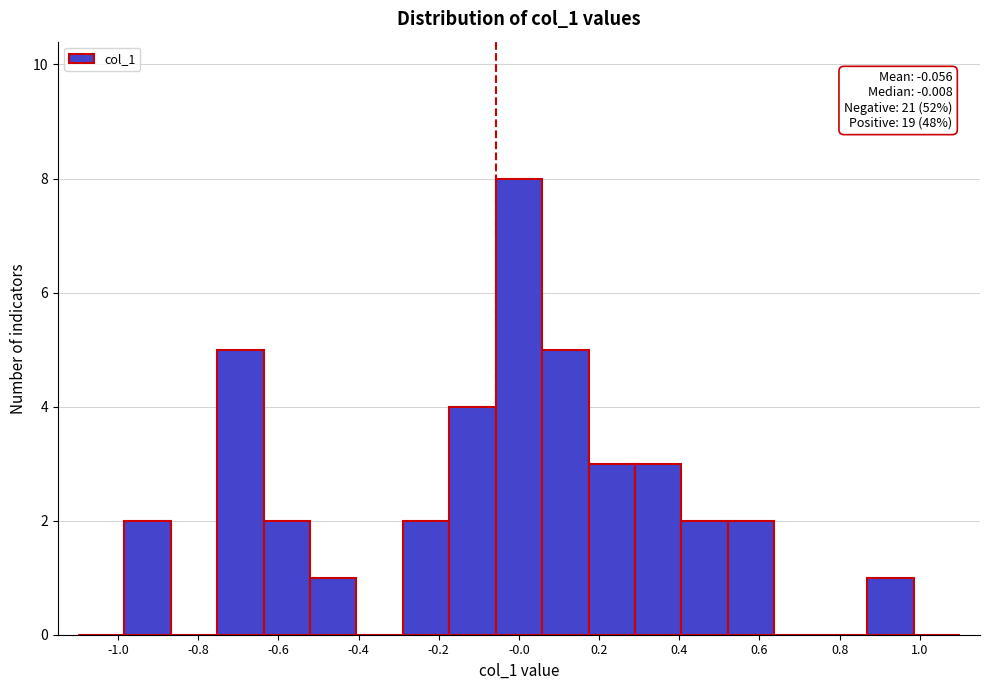

Over which range of the x-axis is the bar tallest?

-0.06 to 0.06